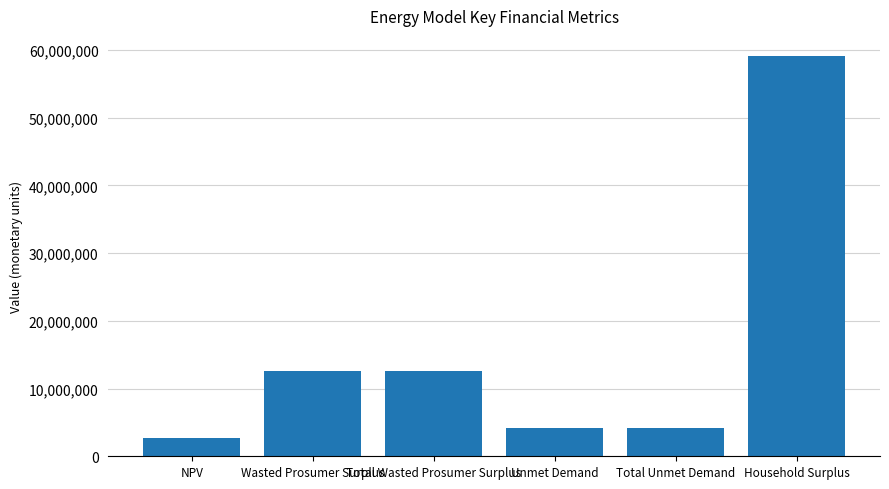

The value at NPV is 2723667.7. True or false?

True